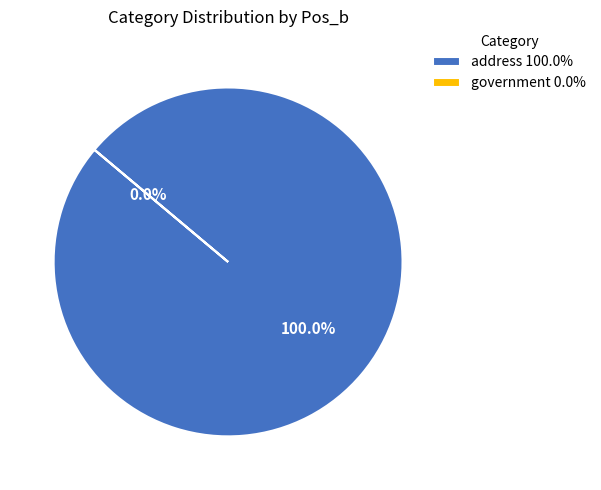

To the nearest percent, what is the difference between the largest and smallest slice percentages?

100%